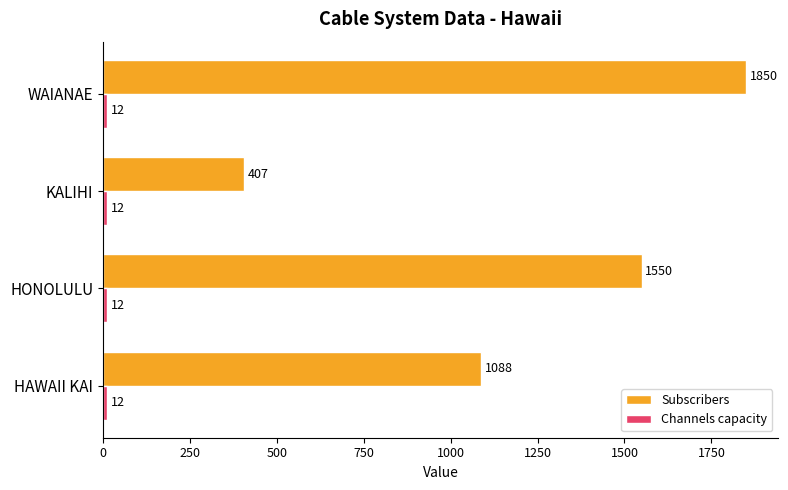

How many series are shown in this chart?

2